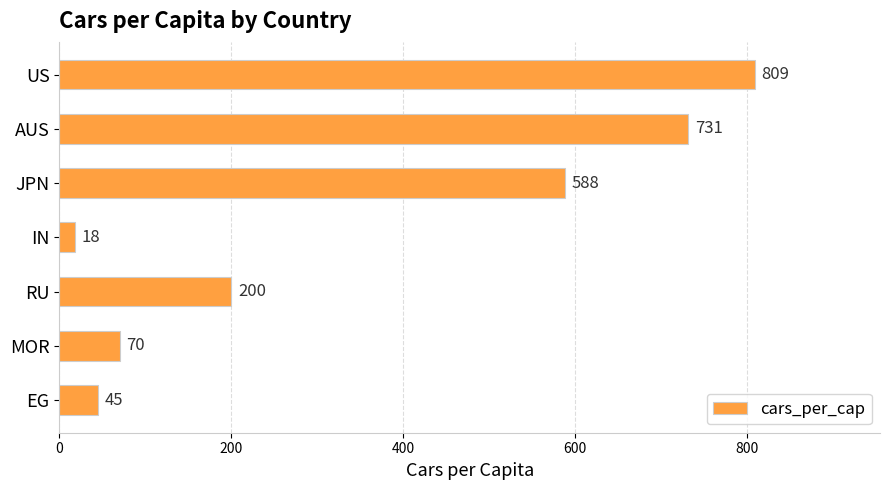

Does the chart contain any negative values?

No